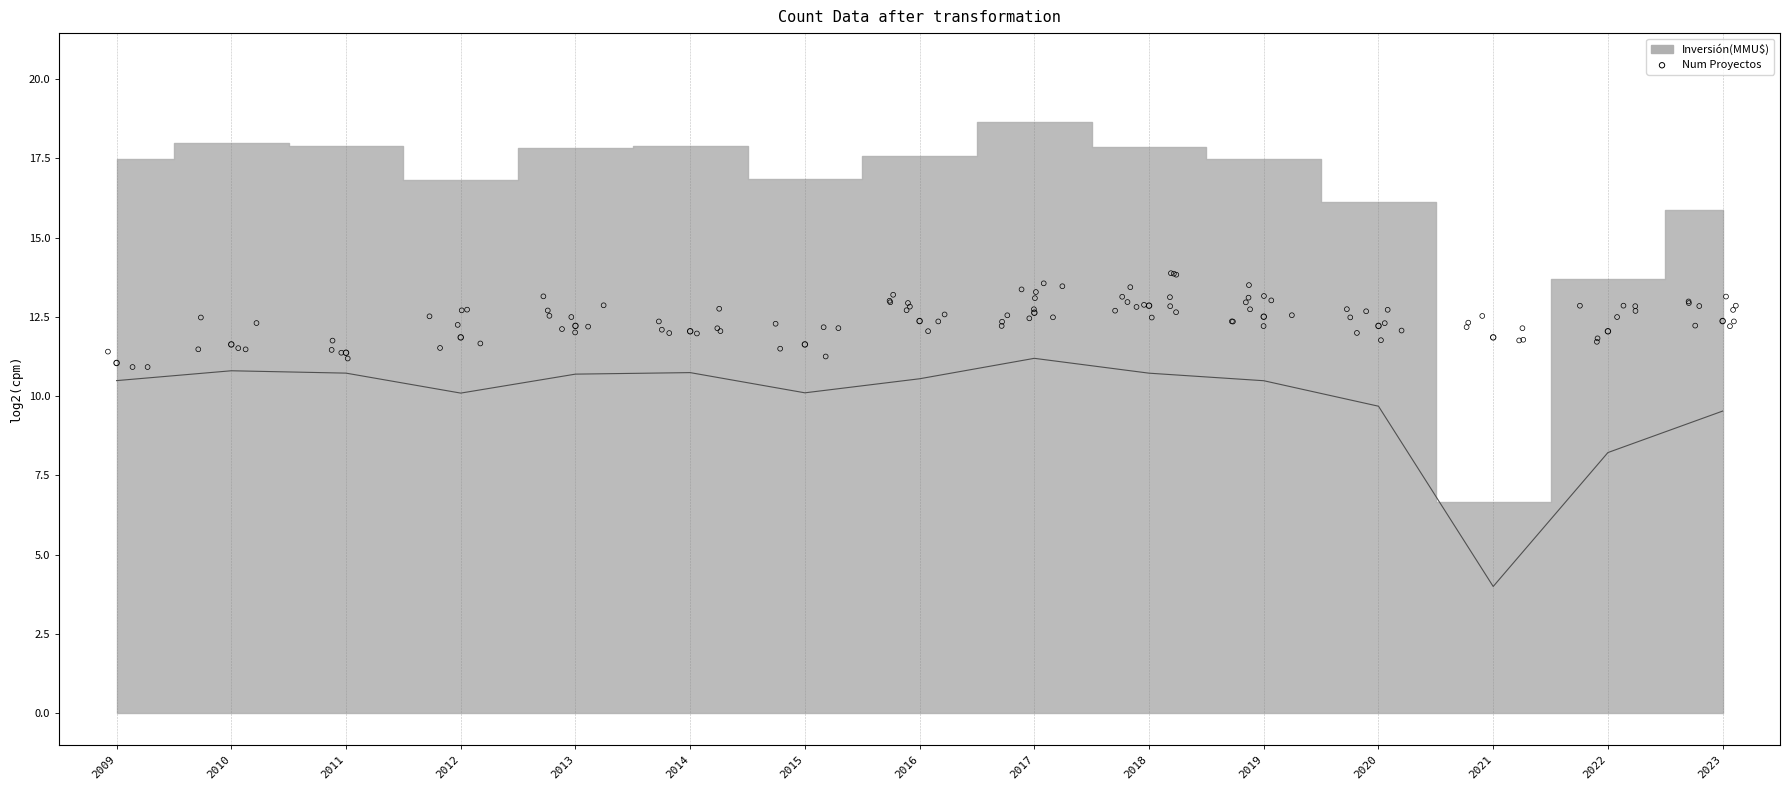

Approximately how many times larger is the value at 2015 compared to 2010?

1.0